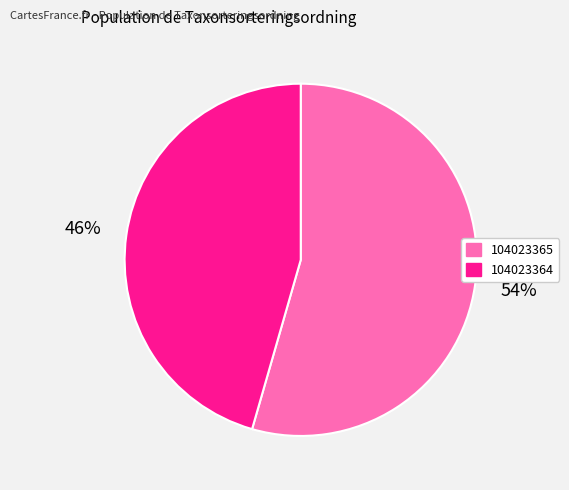

Count the number of slices in the pie.

2